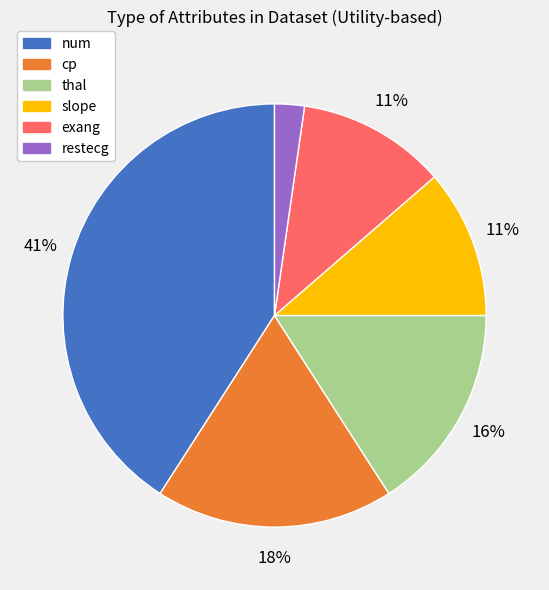

To the nearest percent, what is the average slice percentage?

17%